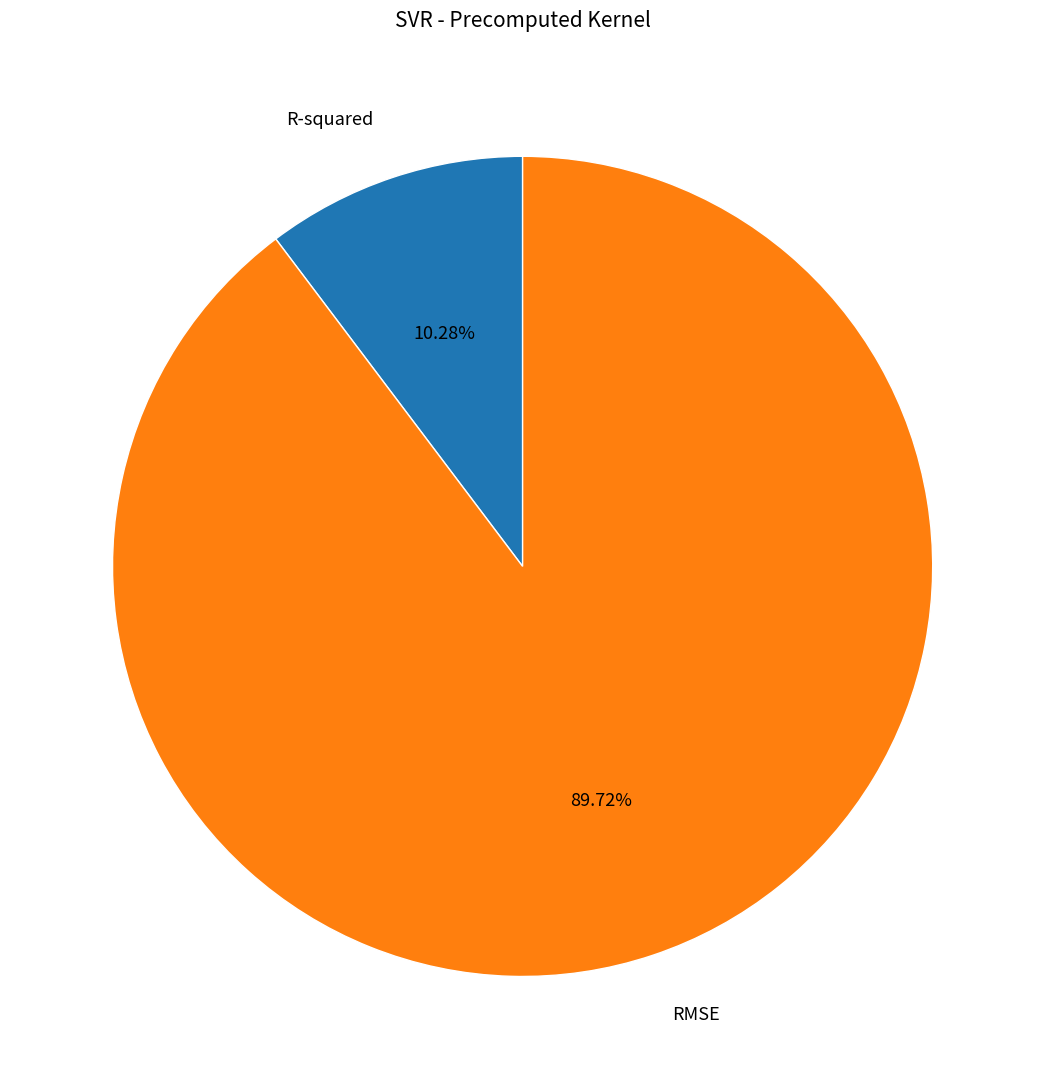

How many slices are in this pie chart?

2